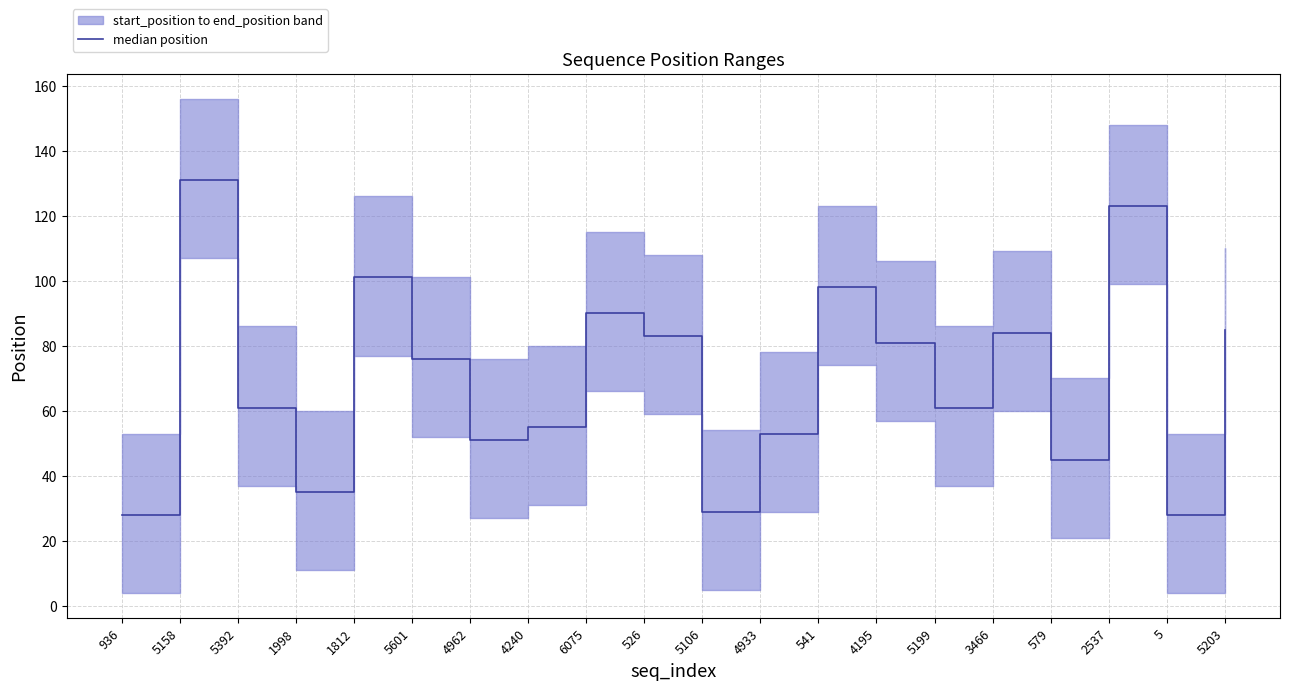

What is the label of the 3rd point from the left?

5392